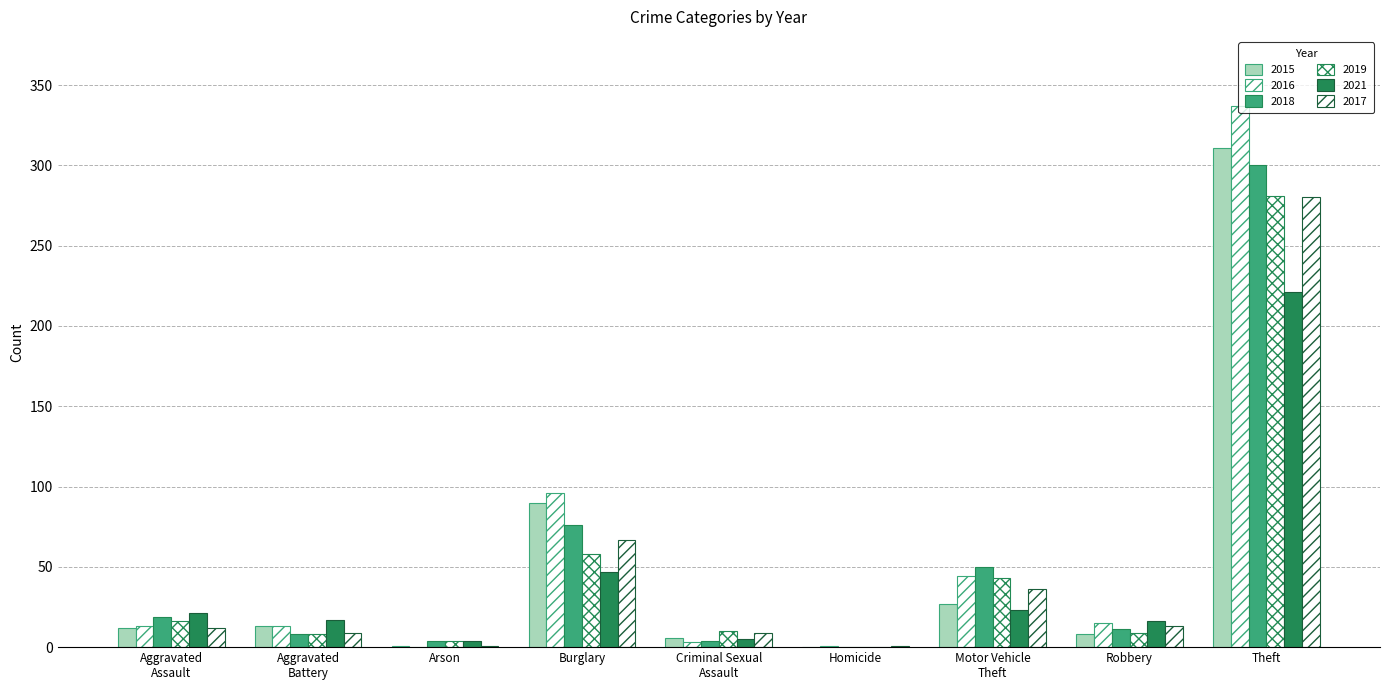

How many groups of bars are there?

9